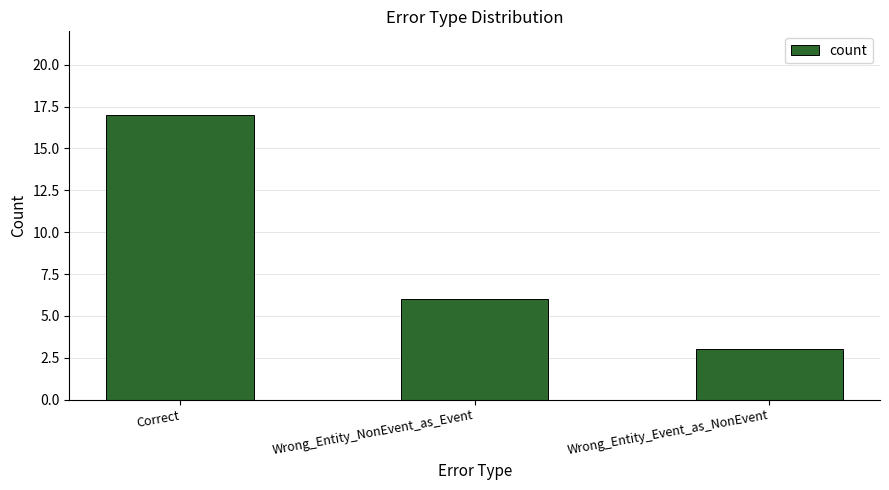

What is the difference between the values at Wrong_Entity_NonEvent_as_Event and Correct?

11